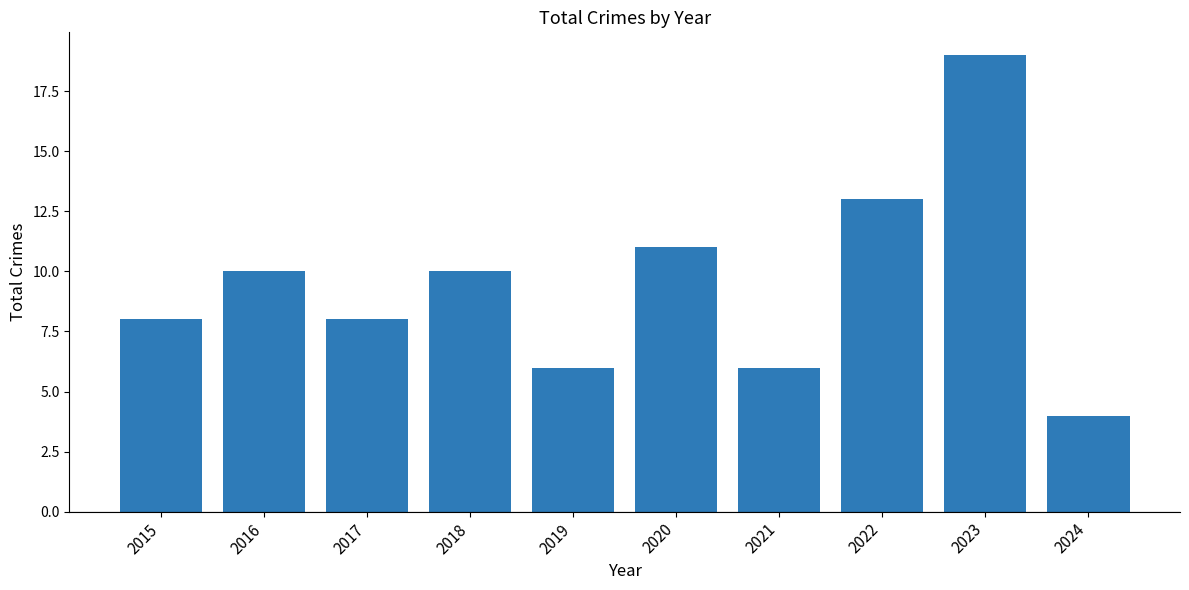

What is the maximum value shown in the chart?

19